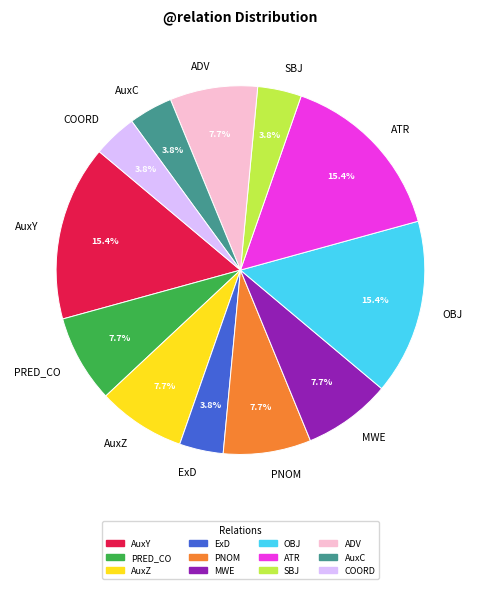

To the nearest percent, what is the combined percentage of COORD and PNOM?

12%